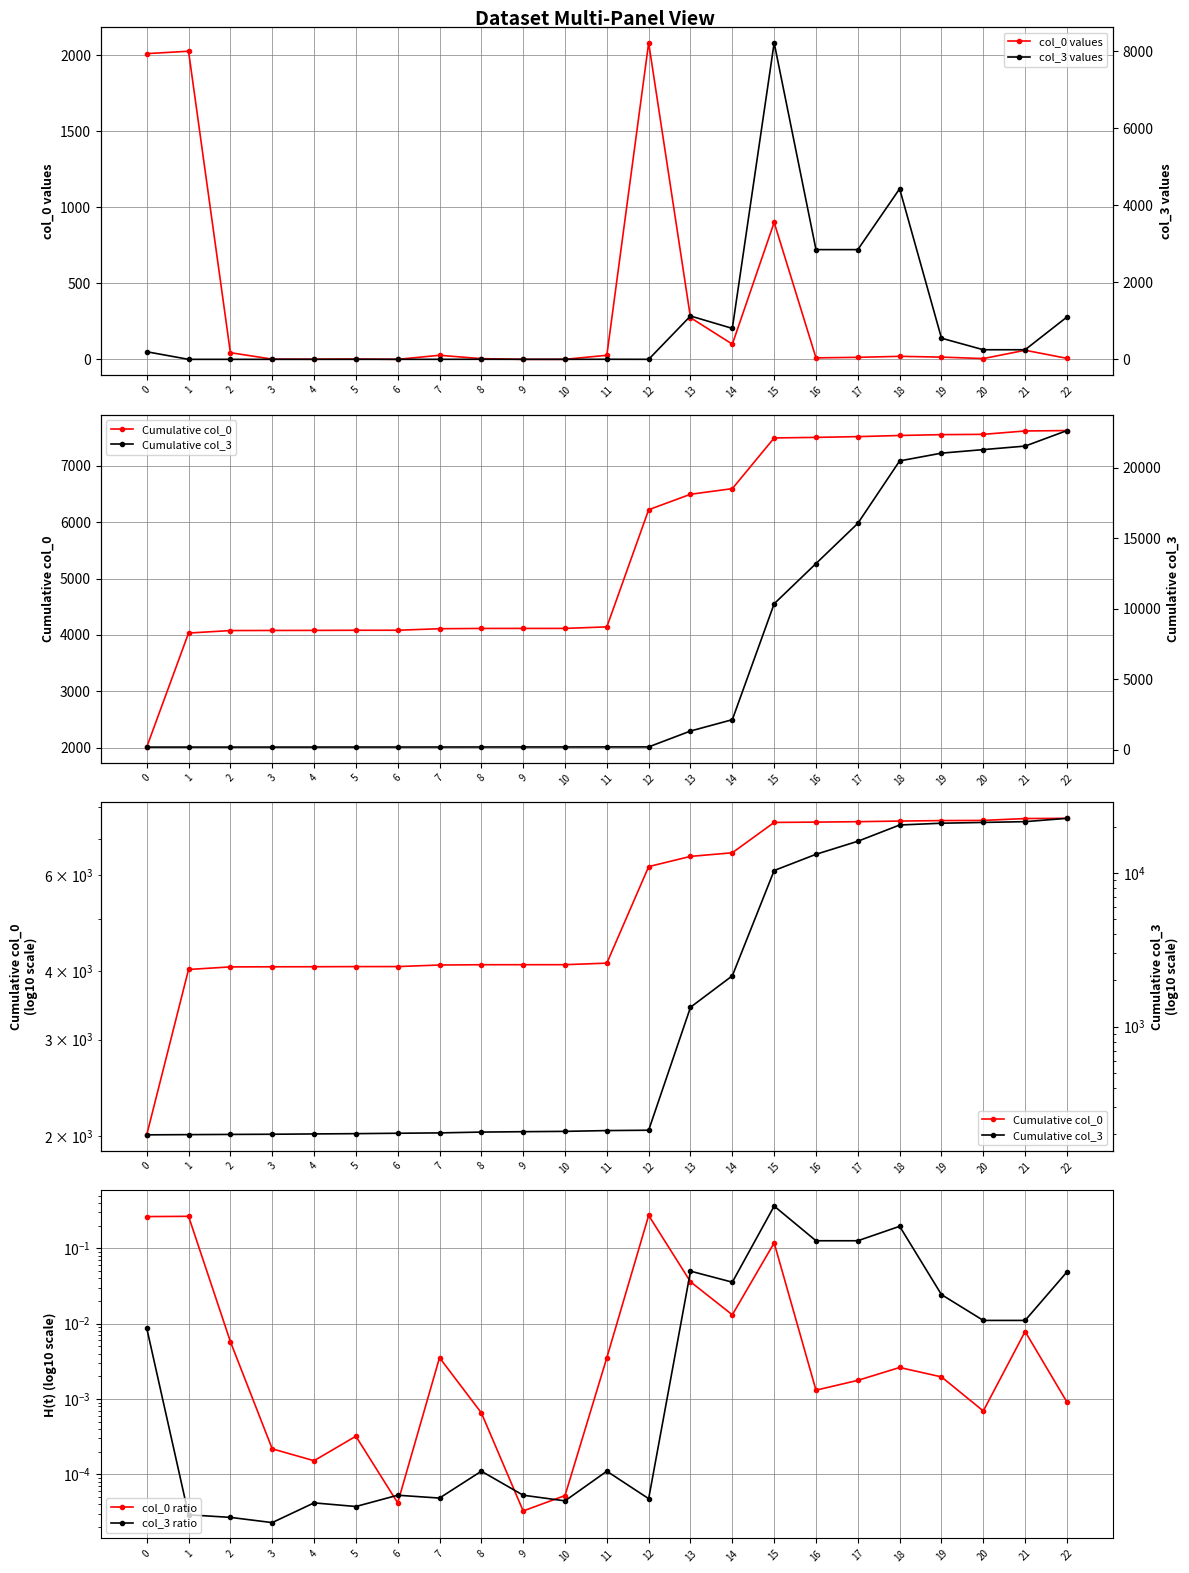

Reading left to right, what are all the values shown in this chart?

col_0 values: 0=2009.0	1=2024.7	2=44.1	3=1.7	4=1.2	5=2.5	6=0.3	7=27.0	8=5.0	9=0.2	10=0.4	11=27.0	12=2080.0	13=274.1	14=100.0	15=900.0	16=10.0	17=13.5	18=20.0	19=15.0	20=5.3	21=60.0	22=7.0
Cumulative col_0: 0=2009.0	1=4033.7	2=4077.8	3=4079.5	4=4080.7	5=4083.1	6=4083.4	7=4110.4	8=4115.4	9=4115.7	10=4116.1	11=4143.1	12=6223.1	13=6497.2	14=6597.2	15=7497.2	16=7507.2	17=7520.7	18=7540.7	19=7555.7	20=7561.0	21=7621.0	22=7627.9
col_0 ratio: 0=0.3	1=0.3	2=0.0	3=0.0	4=0.0	5=0.0	6=0.0	7=0.0	8=0.0	9=0.0	10=0.0	11=0.0	12=0.3	13=0.0	14=0.0	15=0.1	16=0.0	17=0.0	18=0.0	19=0.0	20=0.0	21=0.0	22=0.0
col_3 ratio: 0=0.0	1=0.0	2=0.0	3=0.0	4=0.0	5=0.0	6=0.0	7=0.0	8=0.0	9=0.0	10=0.0	11=0.0	12=0.0	13=0.0	14=0.0	15=0.4	16=0.1	17=0.1	18=0.2	19=0.0	20=0.0	21=0.0	22=0.0
col_3 values: 0=198.0	1=0.7	2=0.6	3=0.5	4=0.9	5=0.8	6=1.2	7=1.1	8=2.5	9=1.2	10=1.0	11=2.5	12=1.1	13=1126.1	14=804.2	15=8220.0	16=2850.0	17=2850.0	18=4430.0	19=550.0	20=250.0	21=250.0	22=1100.0
Cumulative col_3: 0=198.0	1=198.7	2=199.3	3=199.8	4=200.7	5=201.6	6=202.8	7=203.9	8=206.4	9=207.6	10=208.6	11=211.1	12=212.2	13=1338.3	14=2142.5	15=10362.5	16=13212.5	17=16062.5	18=20492.5	19=21042.5	20=21292.5	21=21542.5	22=22642.5